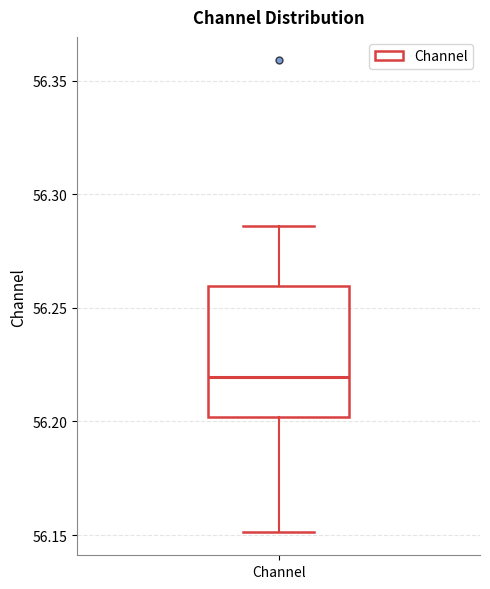

Transcribe this box plot: give where the median line is, the range the box spans, and where the two whiskers end, as read against the y-axis. The values are not printed on the chart, so give them approximately, as read against the axis.

median 56.220, box 56.200 to 56.260, whiskers 56.150 to 56.285